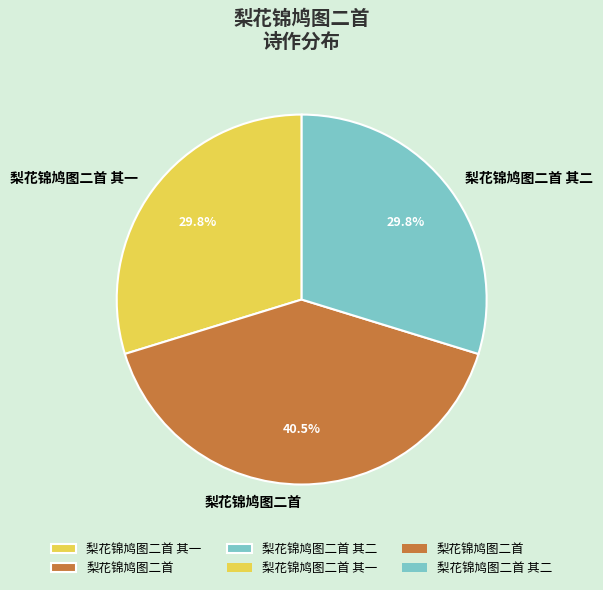

Is the sum of 梨花锦鸠图二首 and 梨花锦鸠图二首 其一 greater than half?

Yes